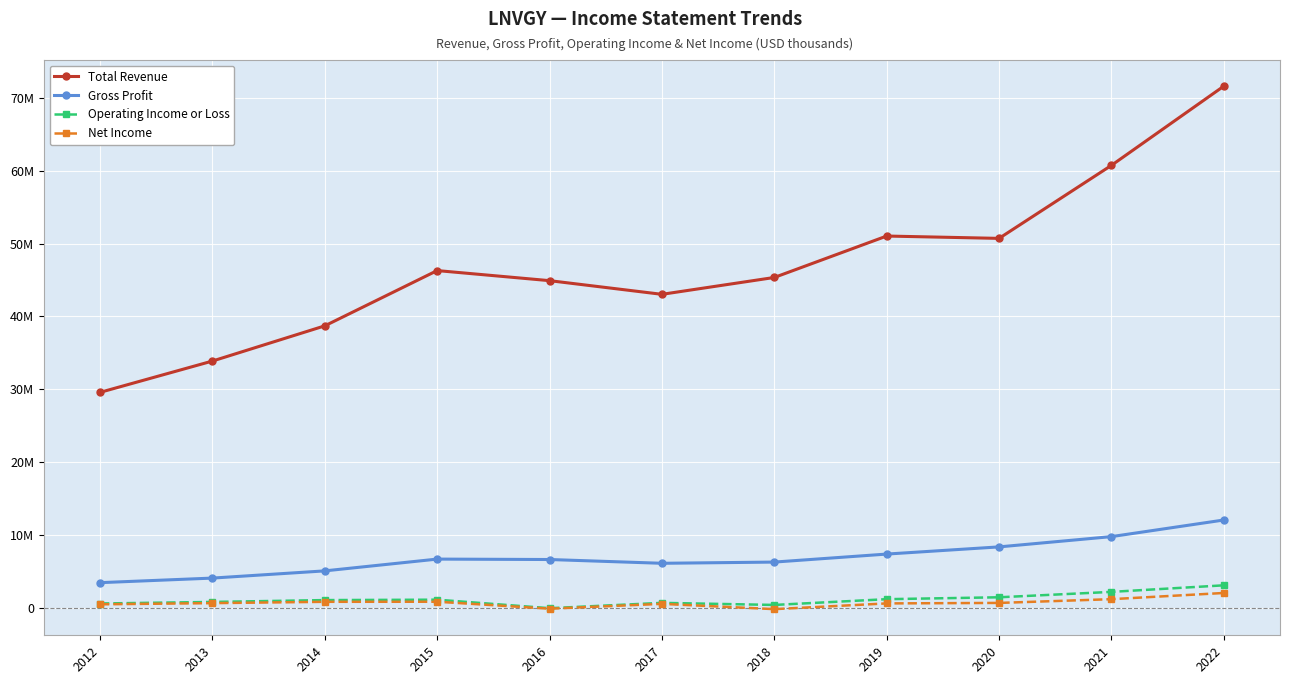

What is the value of the Gross Profit point at the 3rd from the left?

5063600